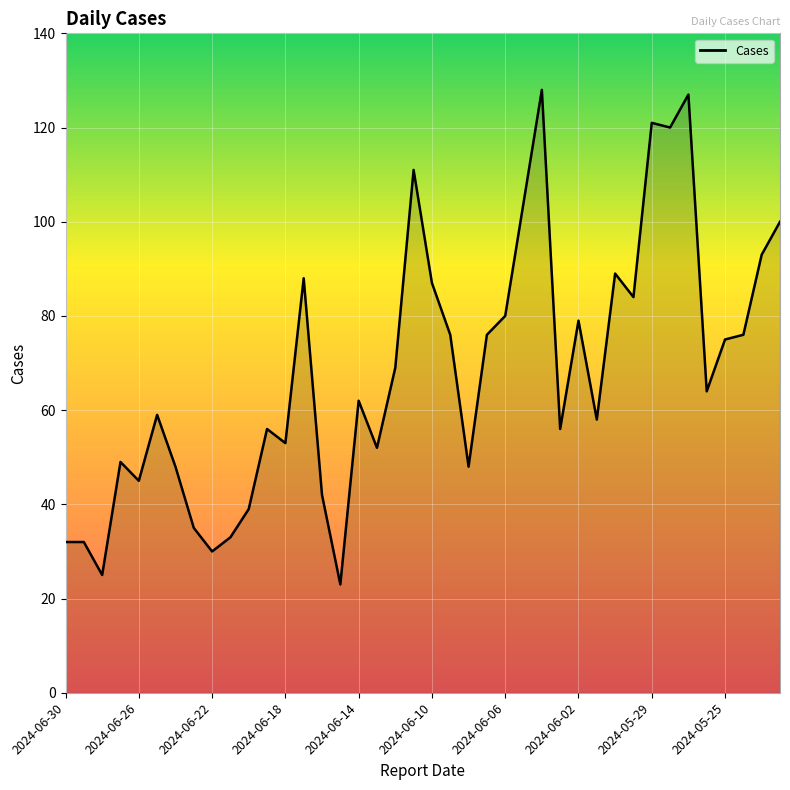

What is the maximum value shown in the chart?

128